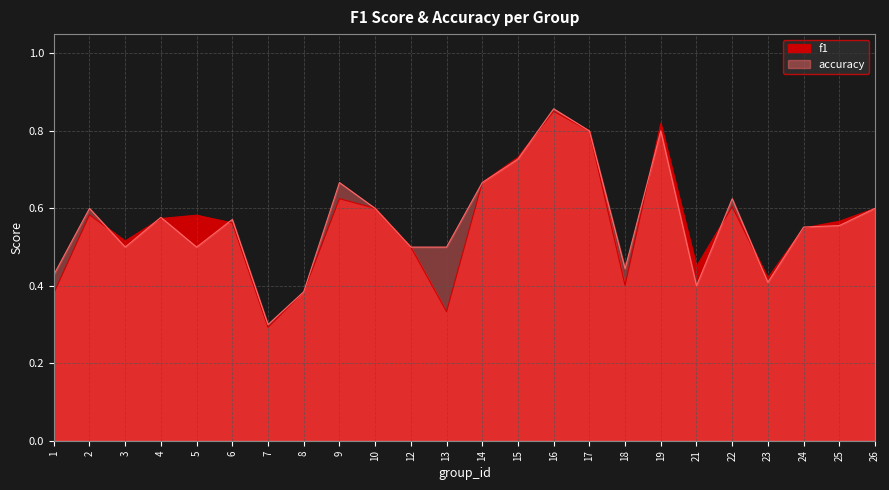

How many times do f1 and accuracy cross each other?

10